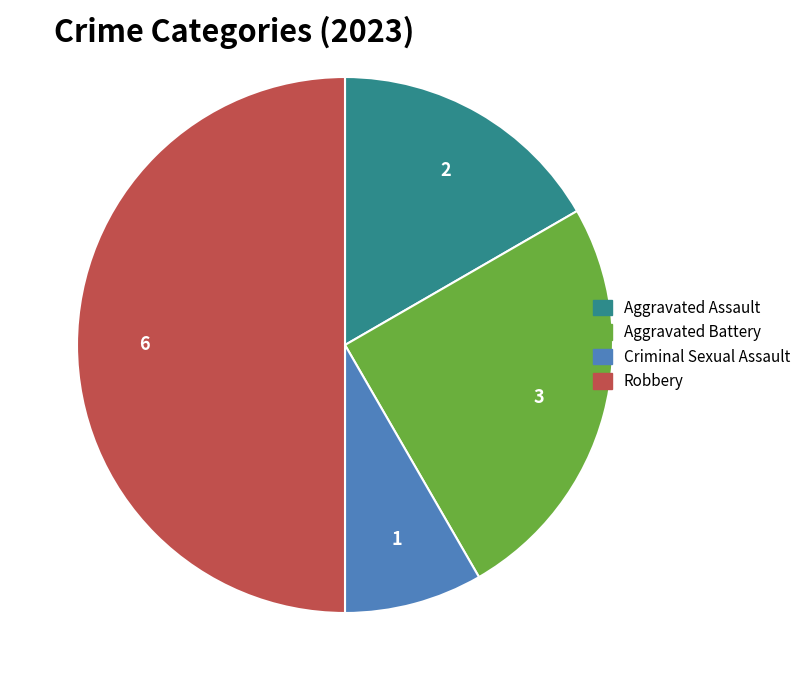

Rank the categories by value from highest to lowest.

Robbery, Aggravated Battery, Aggravated Assault, Criminal Sexual Assault